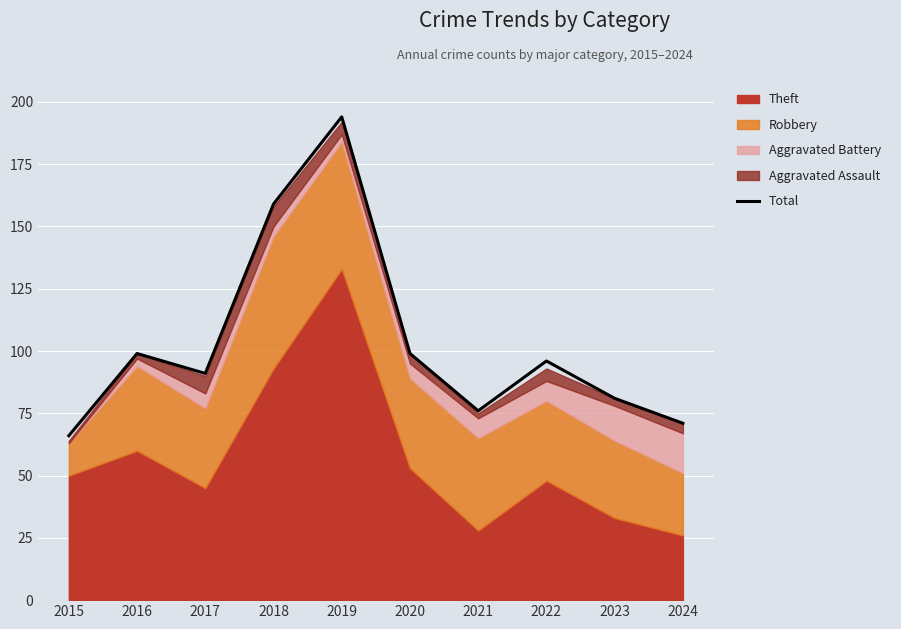

Where does the data first go above 96?

2016